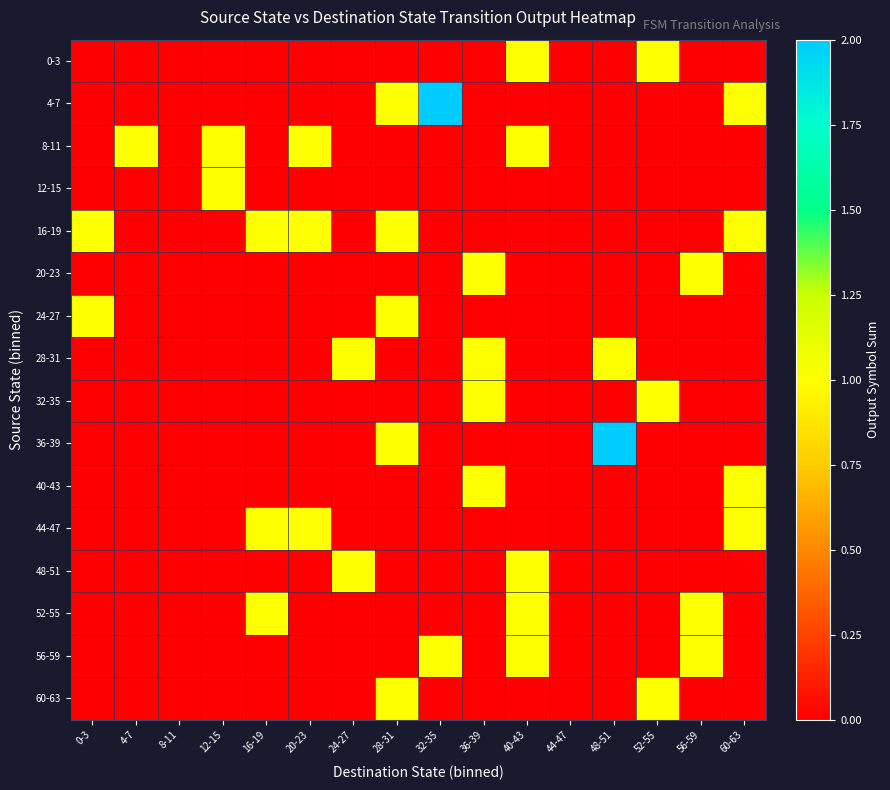

Between 48-51 and 60-63, which is larger?

48-51